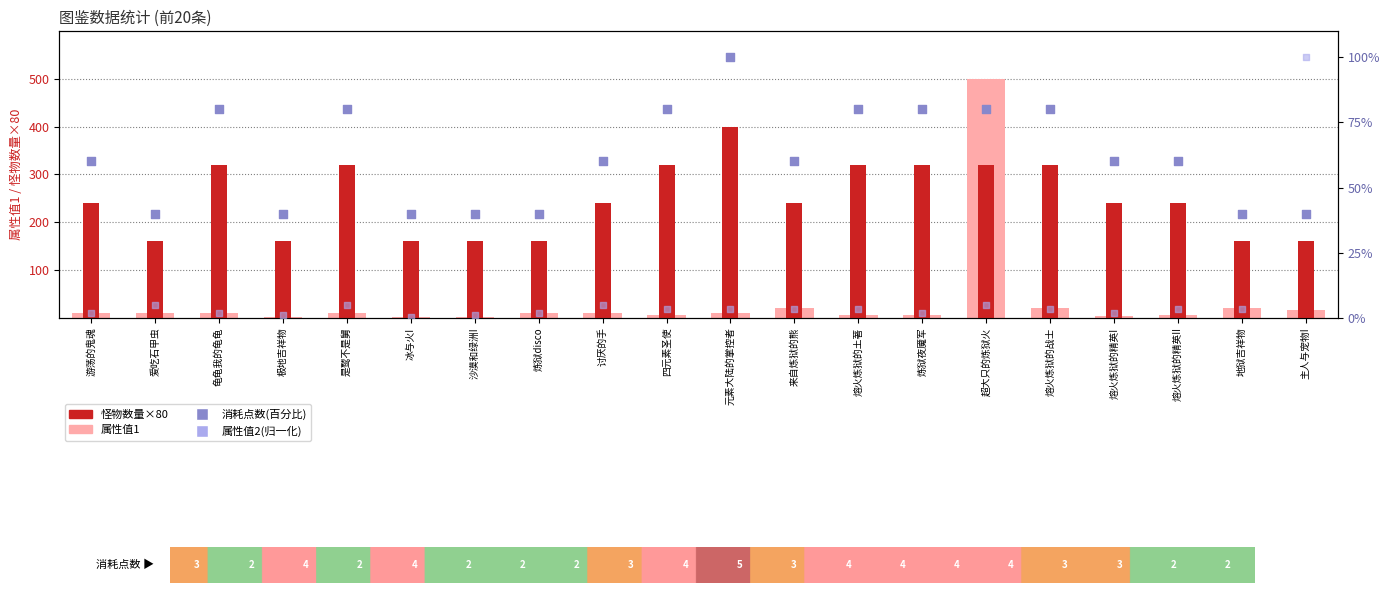

At how many categories does at least one series exceed 456?

1